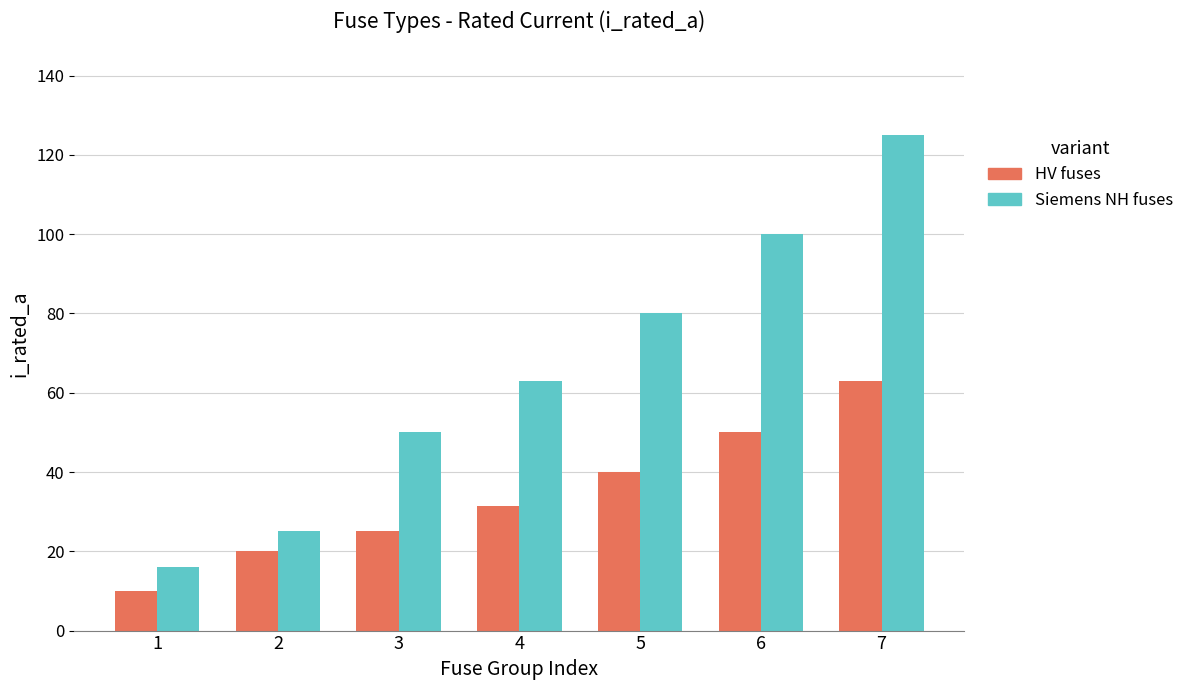

At 7, list the series in order from smallest to largest.

HV fuses, Siemens NH fuses